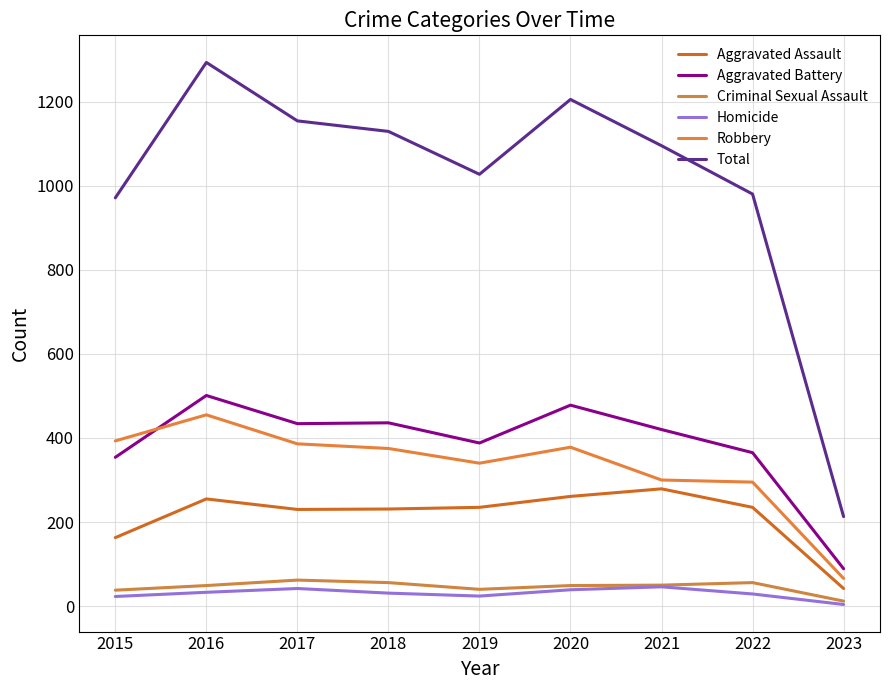

What is the value of the Homicide point at the 2nd from the left?

33